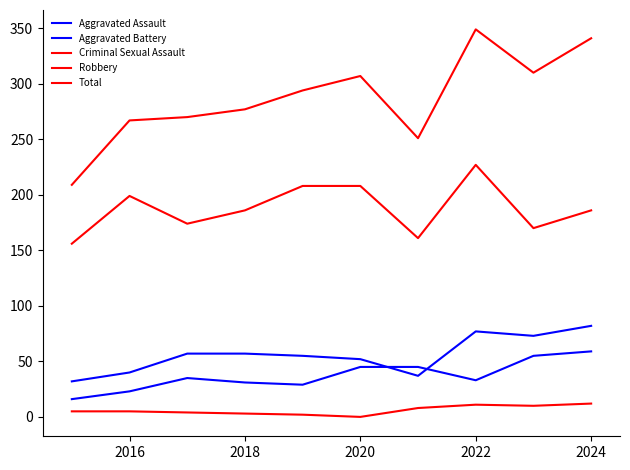

What is the average value of the Criminal Sexual Assault series?

6